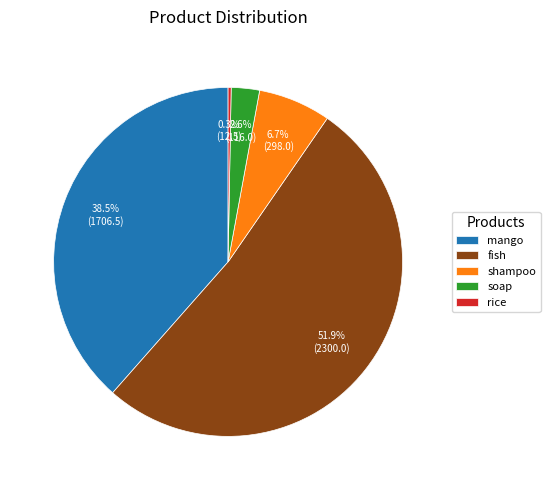

What is the smallest slice in the pie chart?

rice